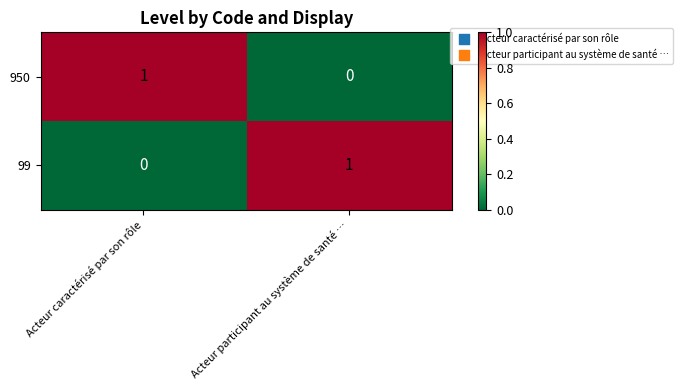

Is it true that 950 equals 0 at Acteur participant au système de santé …?

True